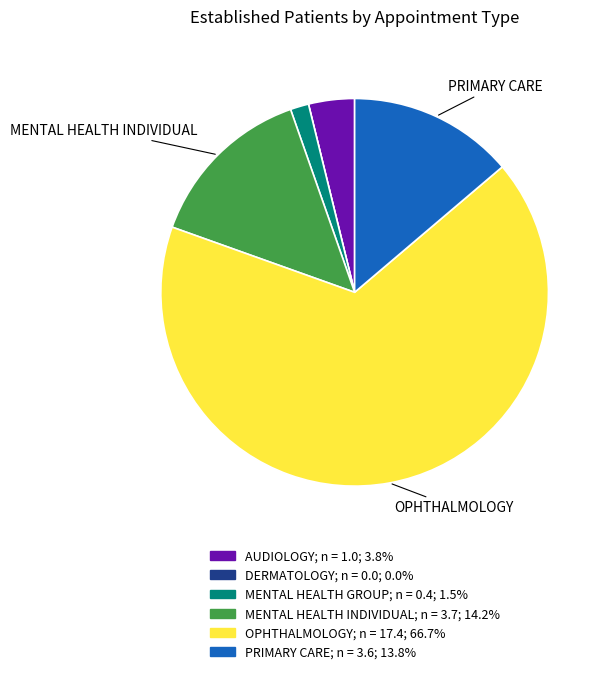

Does any single category account for the majority?

Yes